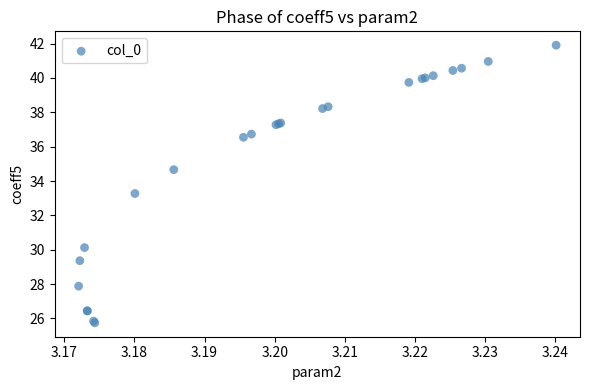

What Y value in the scatter plot is closest to 33?

33.3